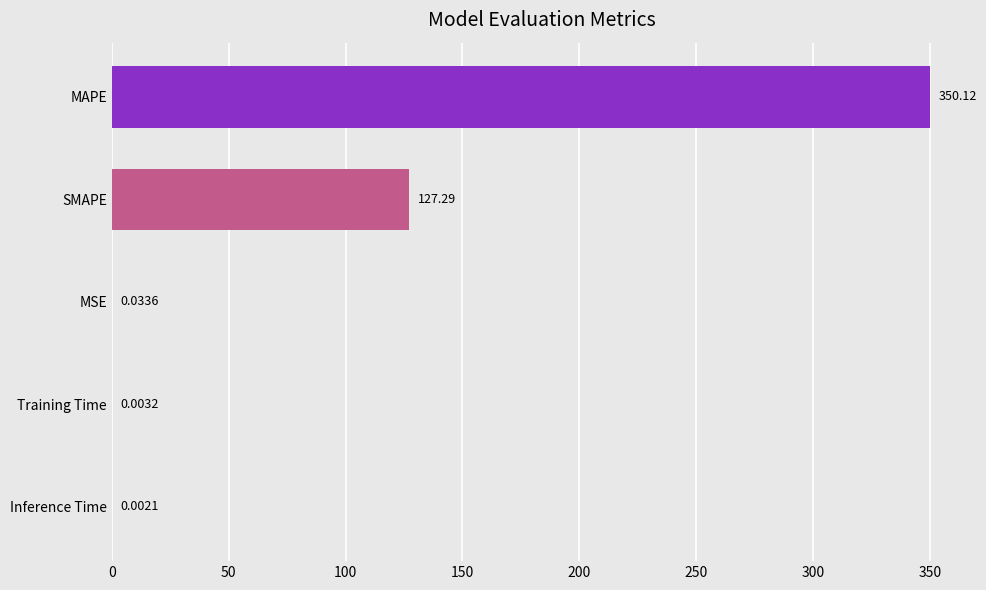

Are the bars horizontal?

Yes